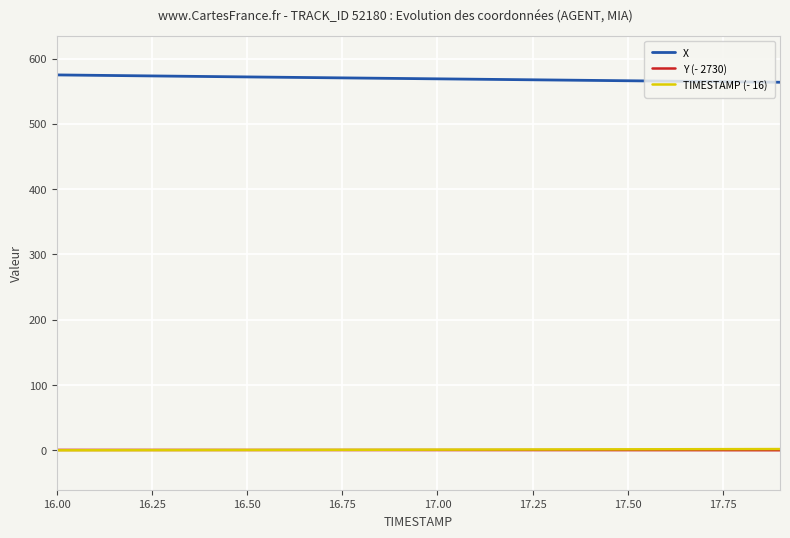

What is the sum of all TIMESTAMP (- 16) values?

19.0